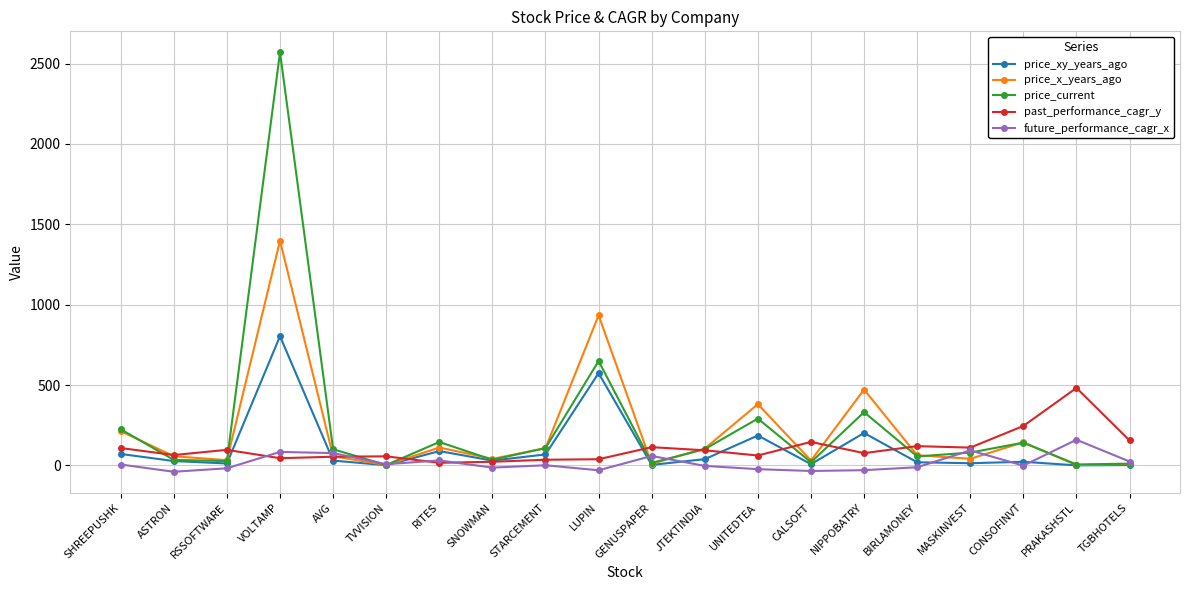

What is the value of the future_performance_cagr_x point at the 12th from the left?

-3.2